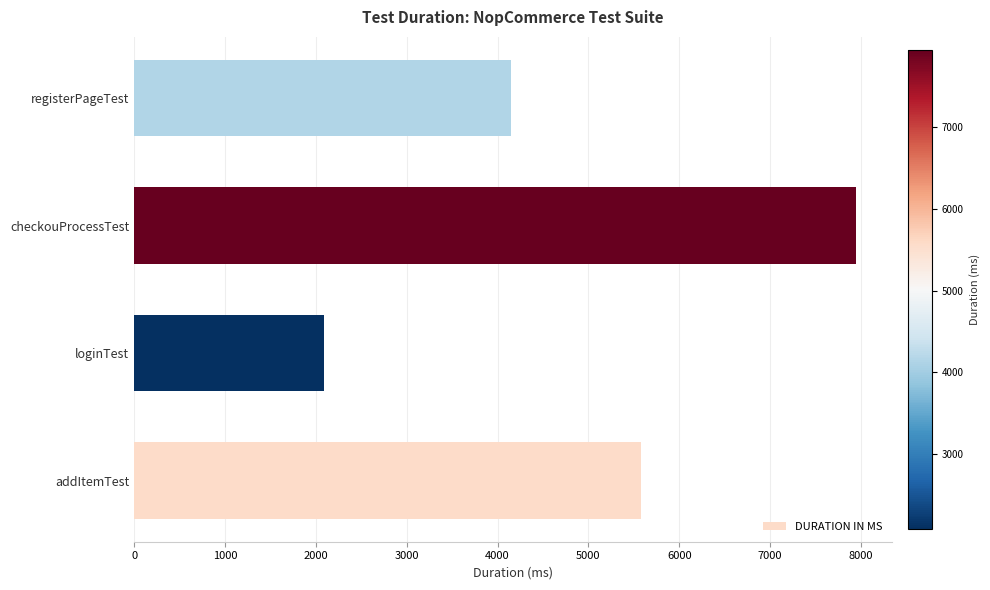

How many values are between 4144 and 7944?

3